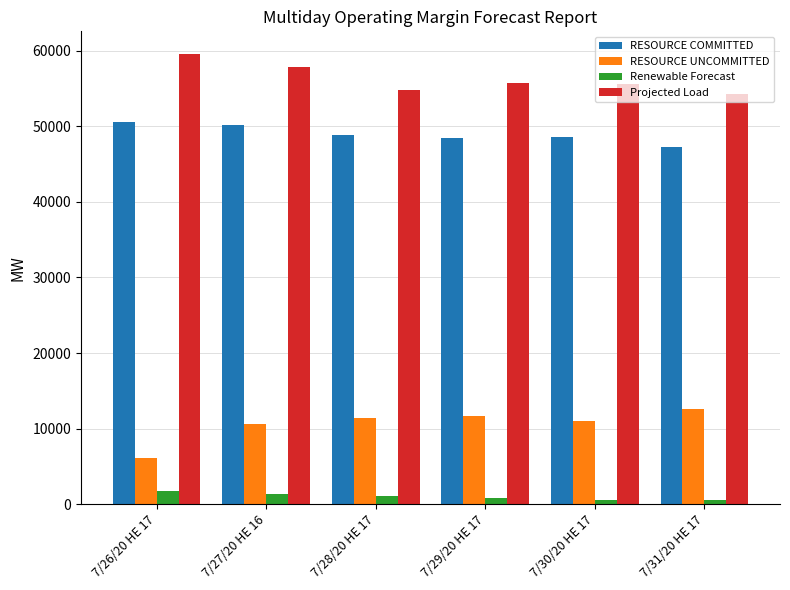

What is the highest value of the RESOURCE COMMITTED series?

50646.0